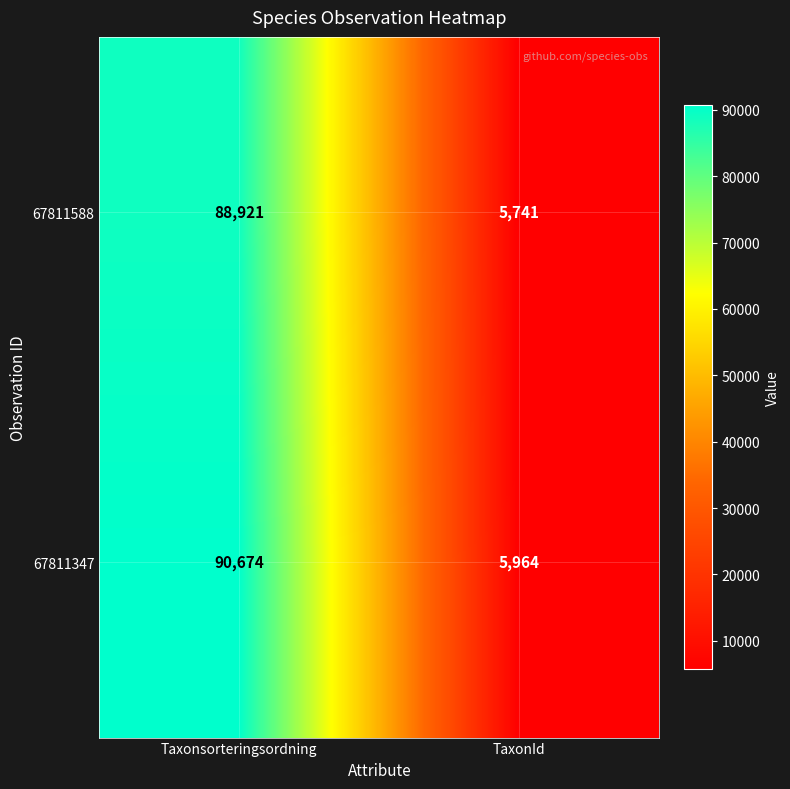

Reading right to left, transcribe all the data shown in this chart.

67811588: TaxonId=5741	Taxonsorteringsordning=88921
67811347: TaxonId=5964	Taxonsorteringsordning=90674